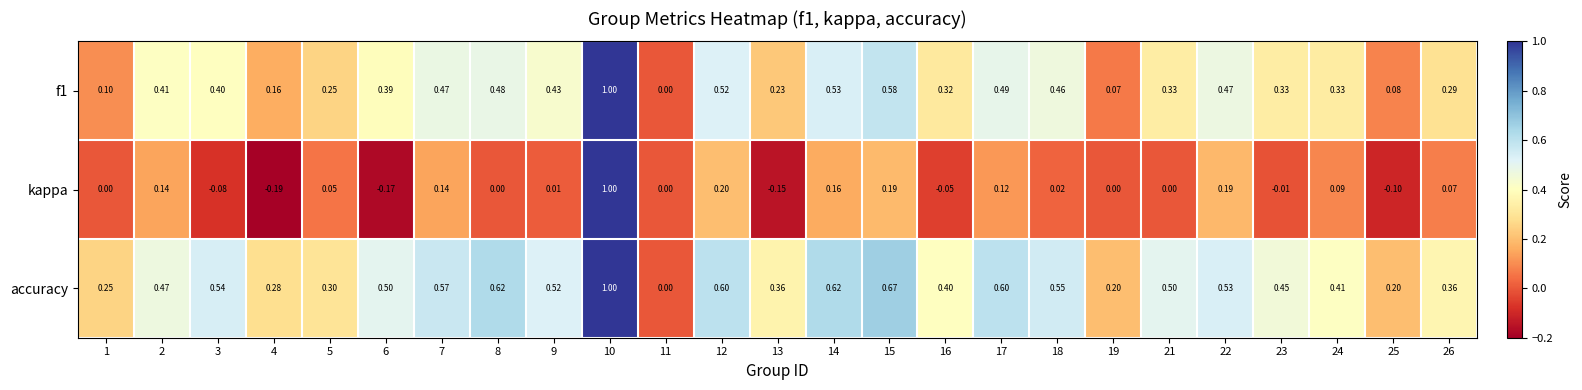

Which series changed the most between 23 and 24?

kappa